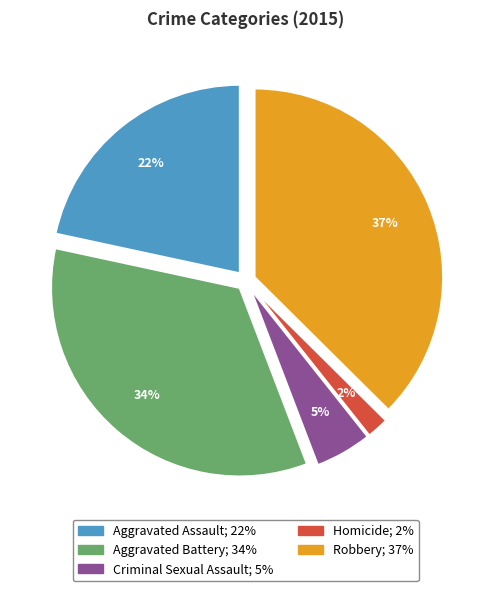

To the nearest percent, what is the combined percentage of Robbery and Aggravated Assault?

59%